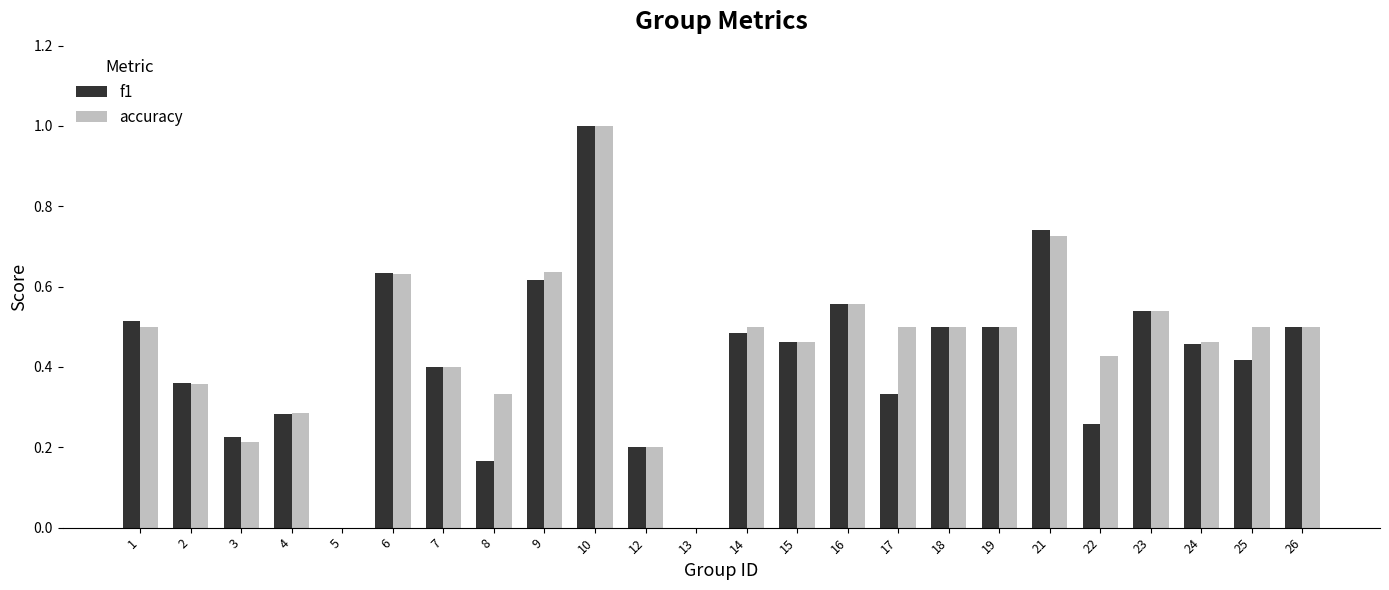

True or false: f1 has a value of 0.3 at 23.

False